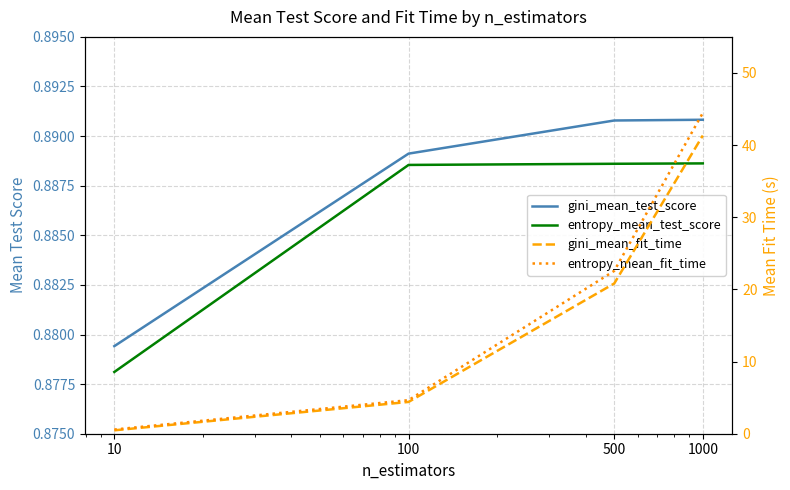

Reading right to left, list all the values displayed in this chart.

gini_mean_test_score: 1000=0.9	500=0.9	100=0.9	10=0.9
entropy_mean_test_score: 1000=0.9	500=0.9	100=0.9	10=0.9
gini_mean_fit_time: 1000=41.3	500=20.8	100=4.4	10=0.5
entropy_mean_fit_time: 1000=44.5	500=22.6	100=4.7	10=0.6